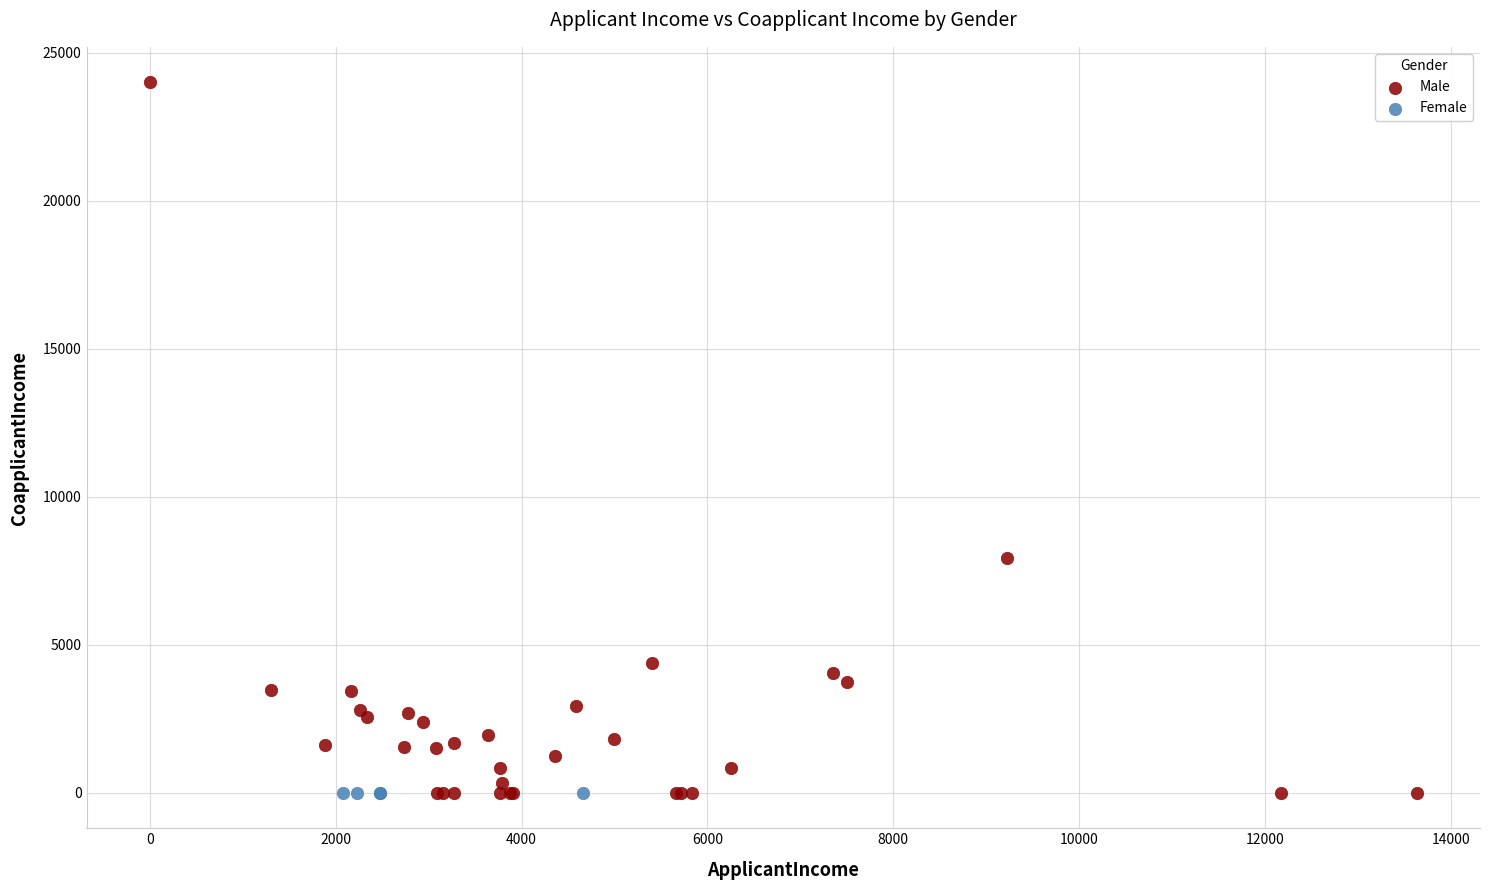

Which series contains the highest Y value?

Male